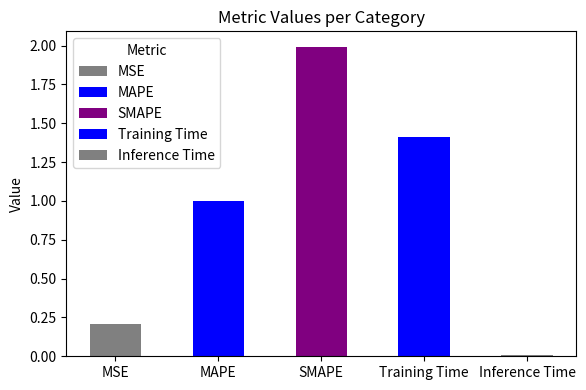

What is the change in value from MAPE to SMAPE?

+1.0